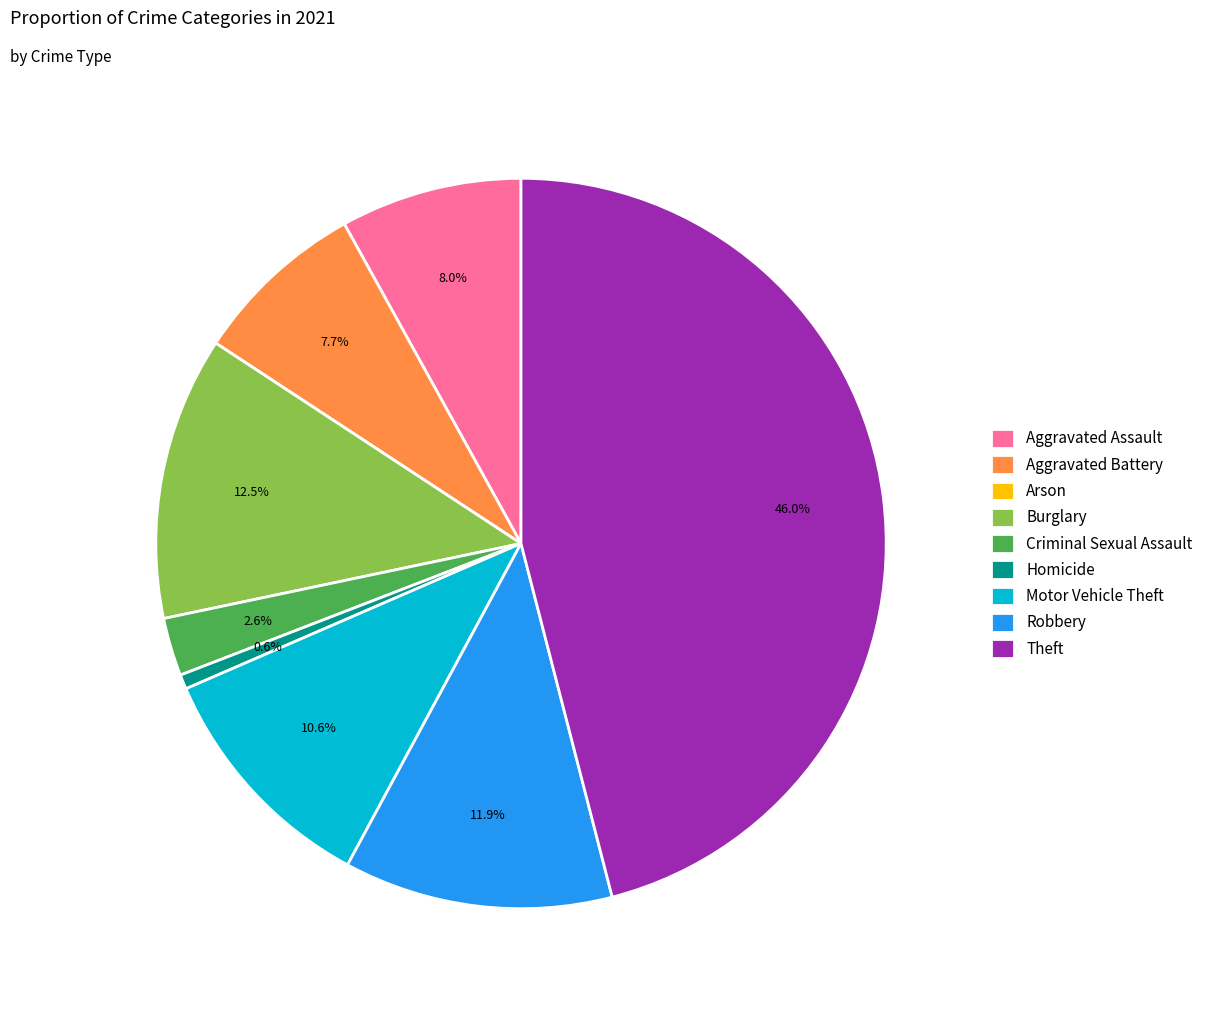

Which has a higher value, Motor Vehicle Theft or Criminal Sexual Assault?

Motor Vehicle Theft